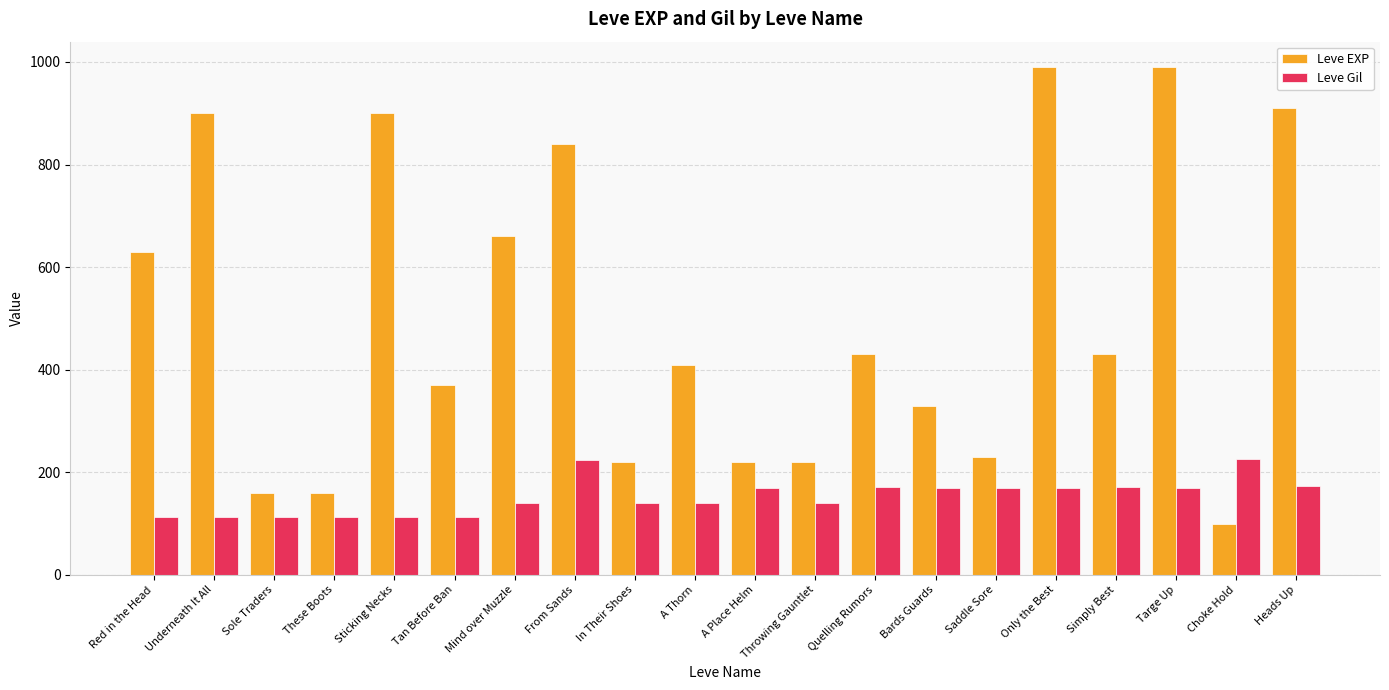

Rank the series by their maximum value, from lowest to highest.

Leve Gil, Leve EXP